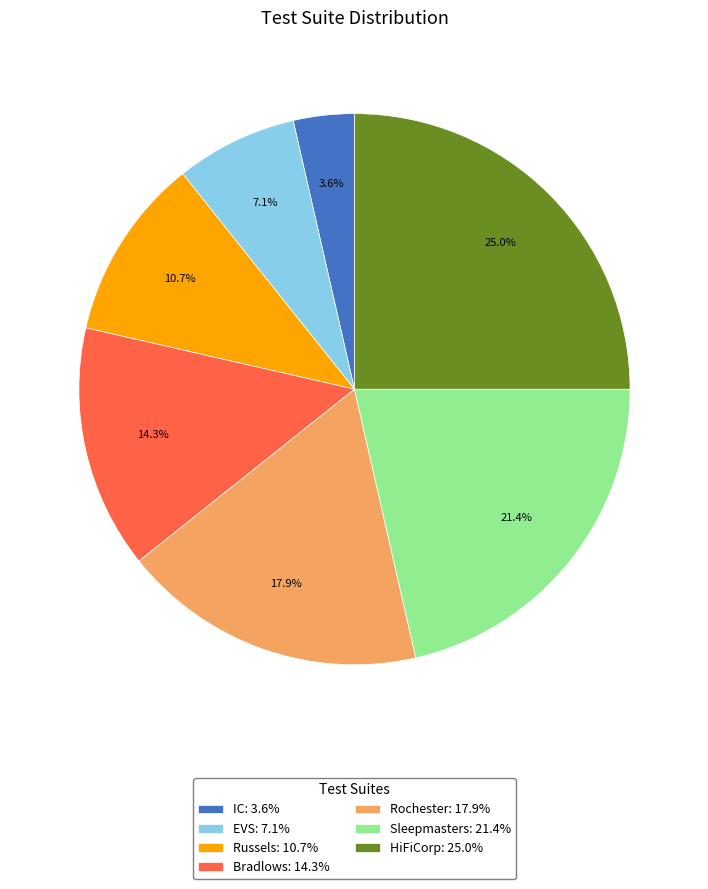

What percentage is the IC slice, to the nearest percent?

4%